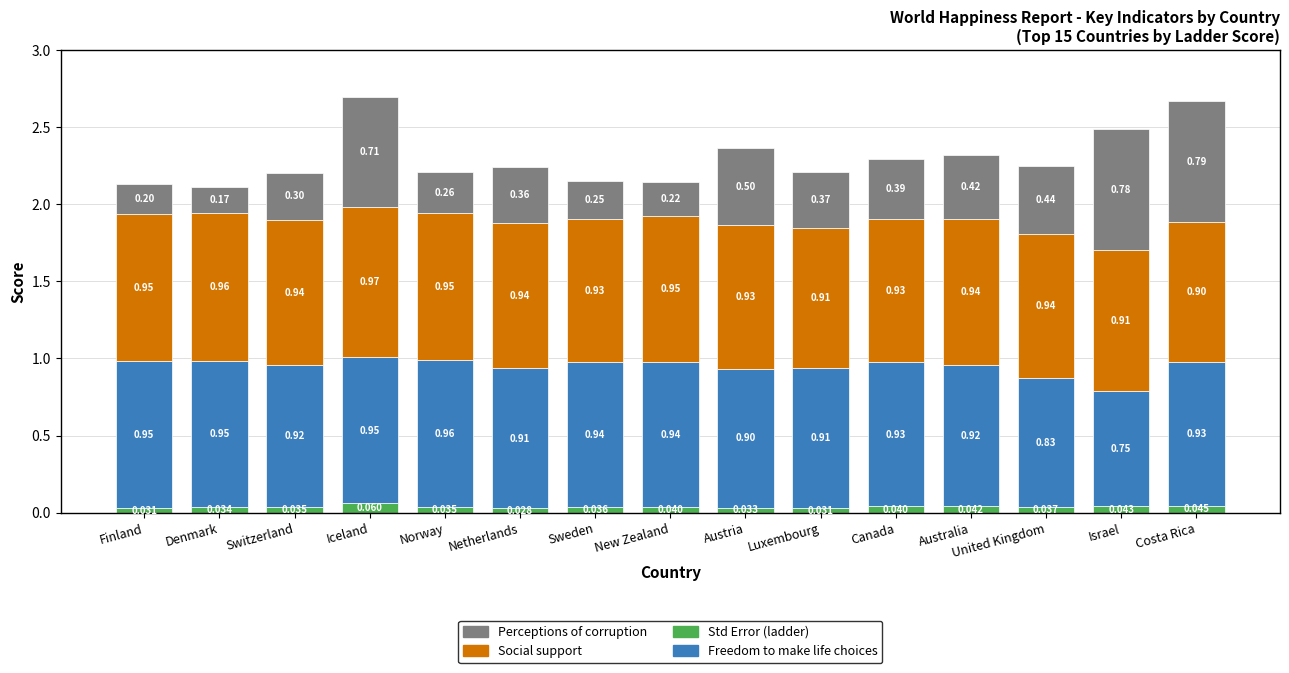

Does the chart contain stacked bars?

Yes